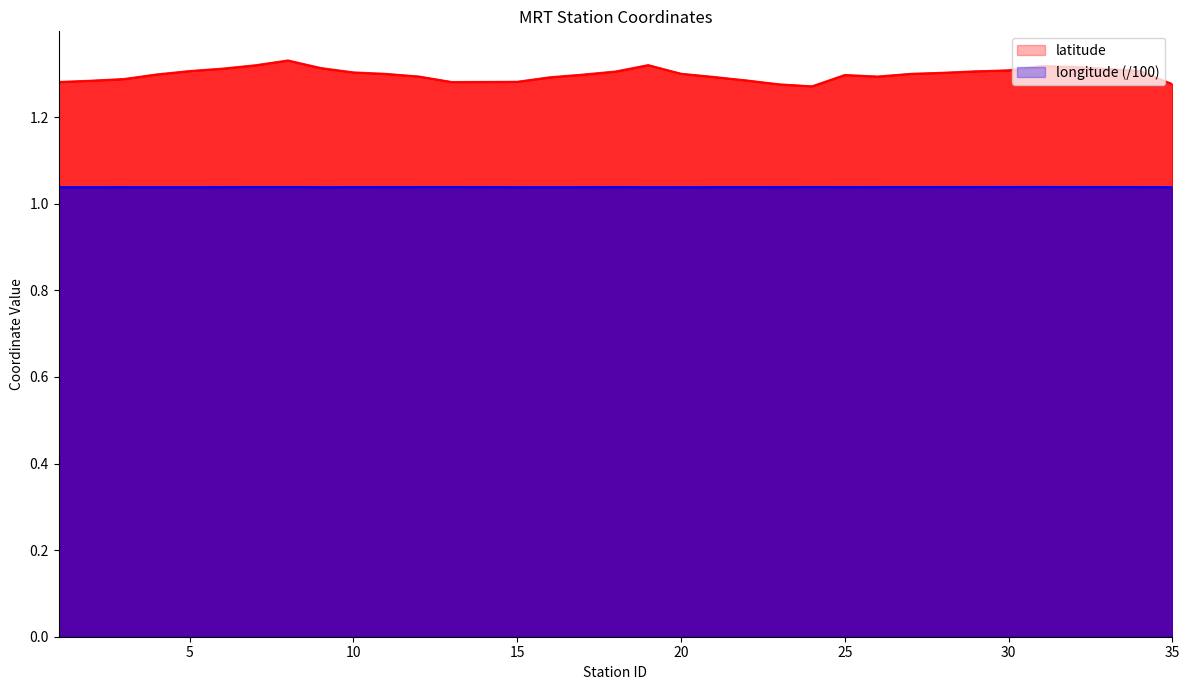

True or false: longitude has more than 2 interior local peaks.

True